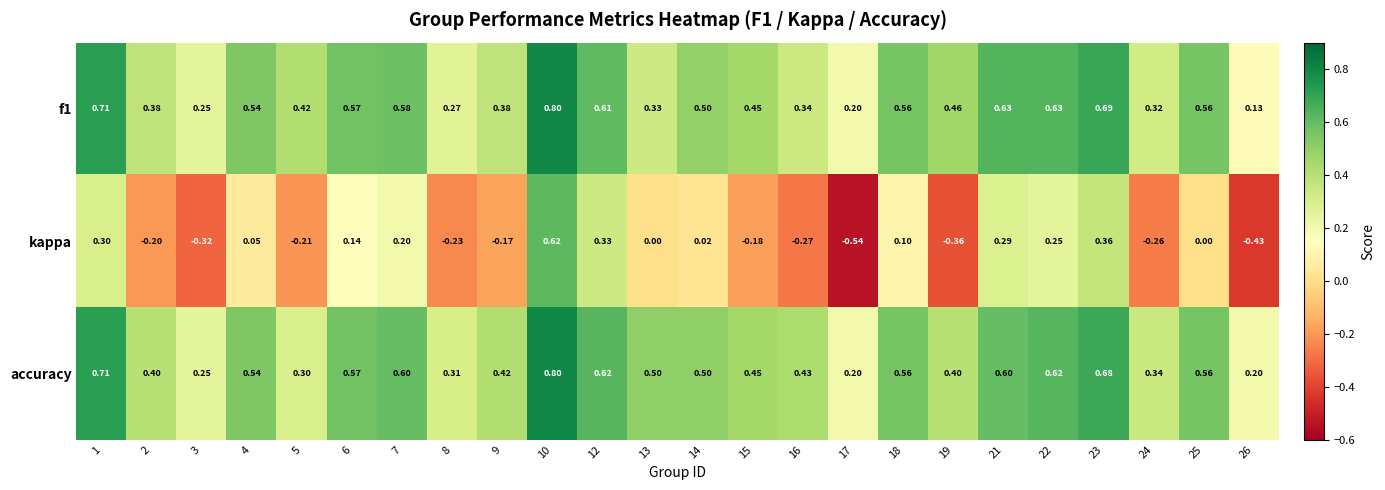

Between 10 and 19, which series saw the biggest shift?

kappa